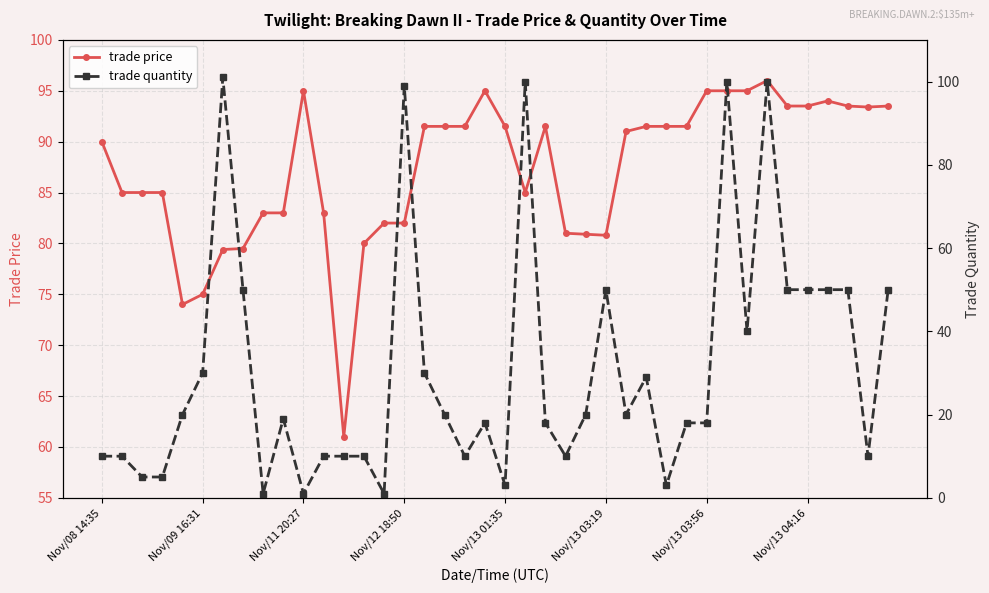

Reading right to left, what are all the values shown in this chart?

trade price: 93.5	93.4	93.5	94.0	93.5	93.5	96.0	95.0	95.0	95.0	91.5	91.5	91.5	91.0	80.8	80.9	81.0	91.5	85.0	91.5	95.0	91.5	91.5	91.5	82.0	82.0	80.0	61.0	83.0	95.0	83.0	83.0	79.5	79.4	75.0	74.0	85.0	85.0	85.0	90.0
trade quantity: 50.0	10.0	50.0	50.0	50.0	50.0	100.0	40.0	100.0	18.0	18.0	3.0	29.0	20.0	50.0	20.0	10.0	18.0	100.0	3.0	18.0	10.0	20.0	30.0	99.0	1.0	10.0	10.0	10.0	1.0	19.0	1.0	50.0	101.0	30.0	20.0	5.0	5.0	10.0	10.0